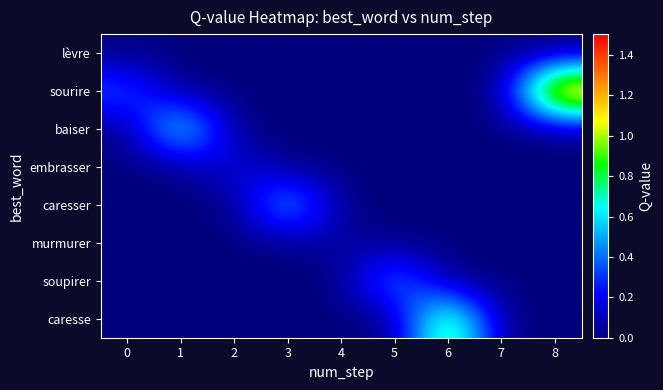

At which category does the chart reach its peak across all series?

8